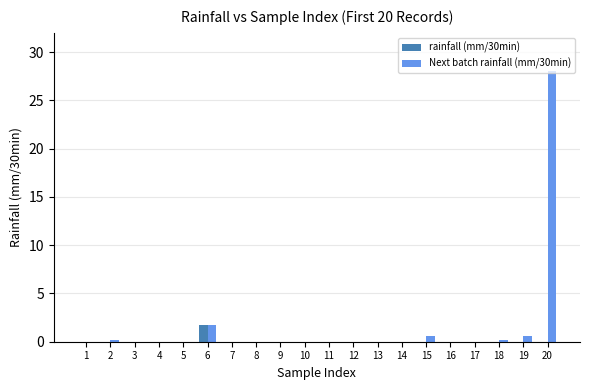

At which label is Next batch rainfall (mm/30min) closest to 14?

6